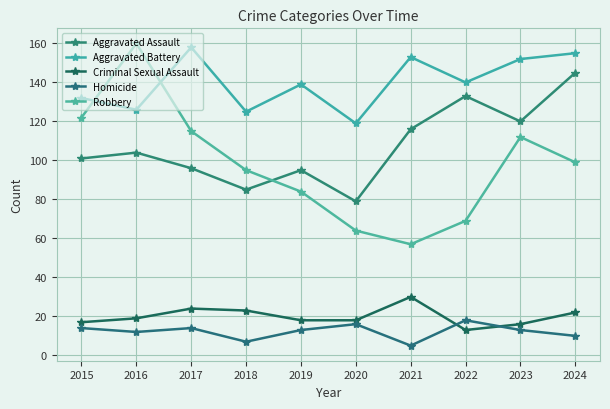

Reading left to right, transcribe all the data shown in this chart.

Aggravated Assault: 101	104	96	85	95	79	116	133	120	145
Aggravated Battery: 132	126	158	125	139	119	153	140	152	155
Criminal Sexual Assault: 17	19	24	23	18	18	30	13	16	22
Homicide: 14	12	14	7	13	16	5	18	13	10
Robbery: 122	160	115	95	84	64	57	69	112	99